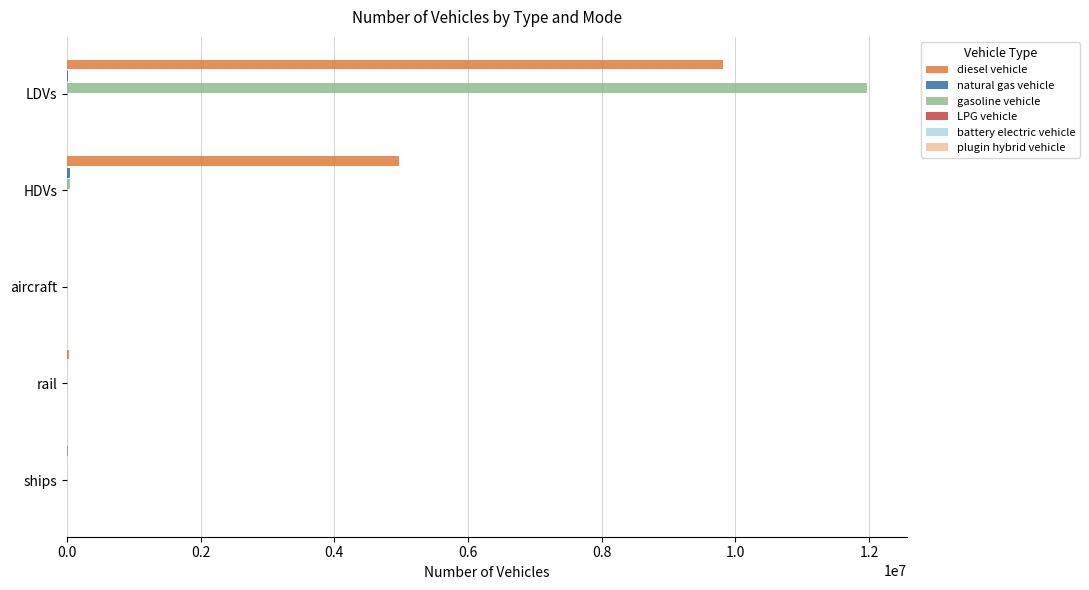

Which series has the widest spread of values?

gasoline vehicle